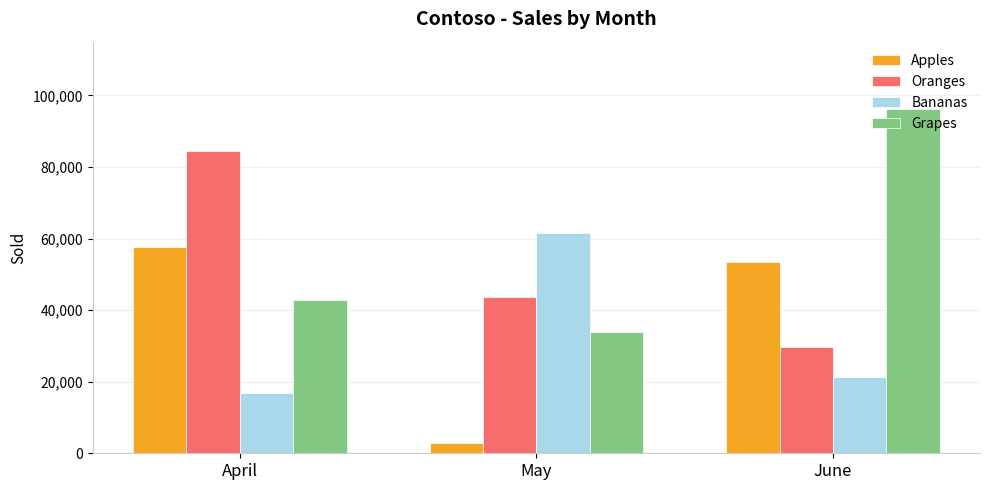

What is the total value across all series at May?

142128